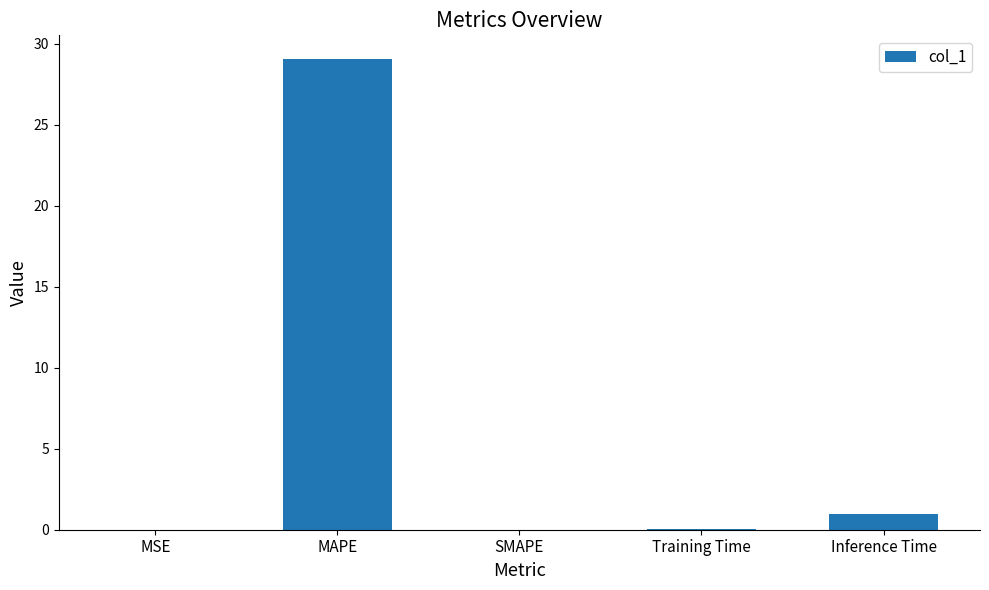

Where is the data nearest to the value 14?

Inference Time